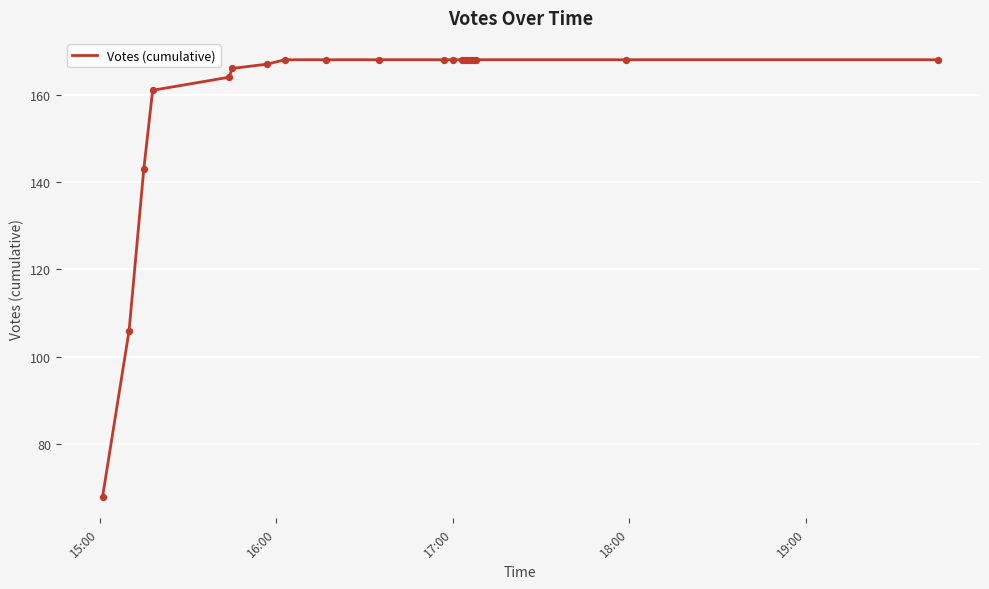

What is the greatest value displayed?

168